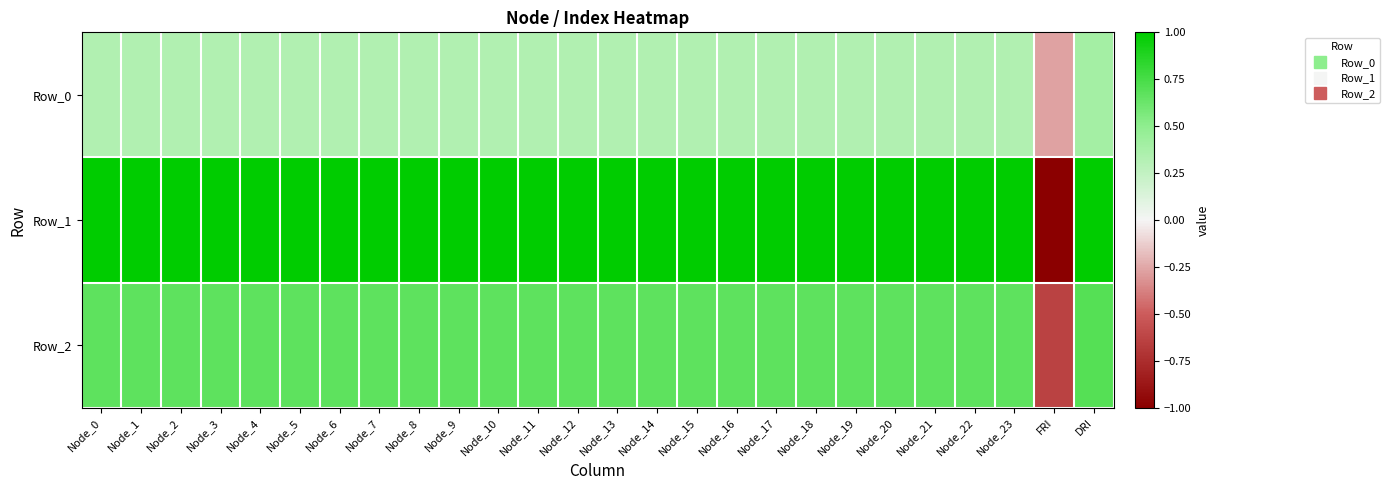

Which series changed the most between Node_0 and Node_15?

Row_0